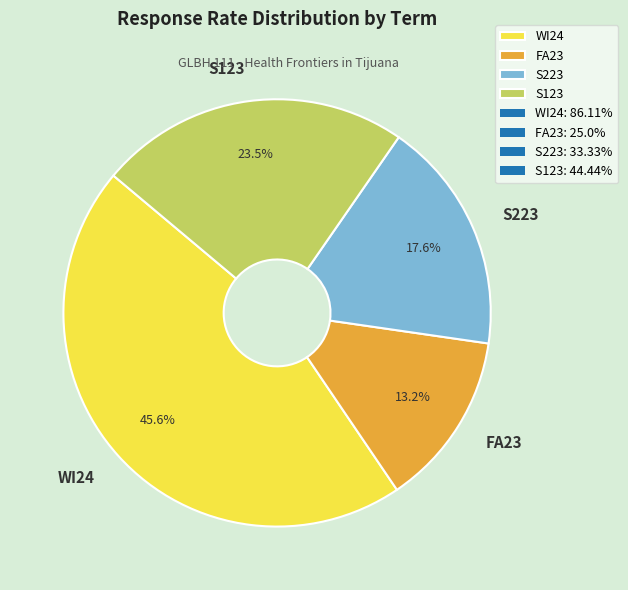

Approximately how many times larger is the value at S123 compared to WI24?

0.5